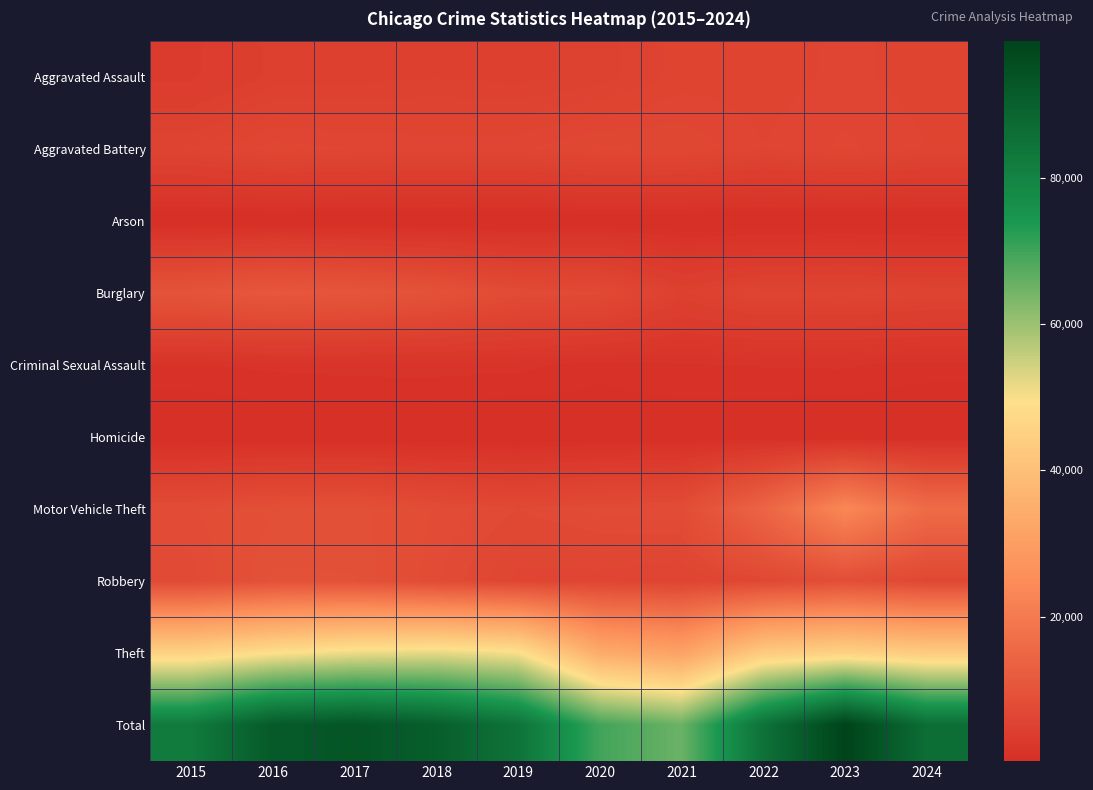

Count the number of categories in the chart.

10